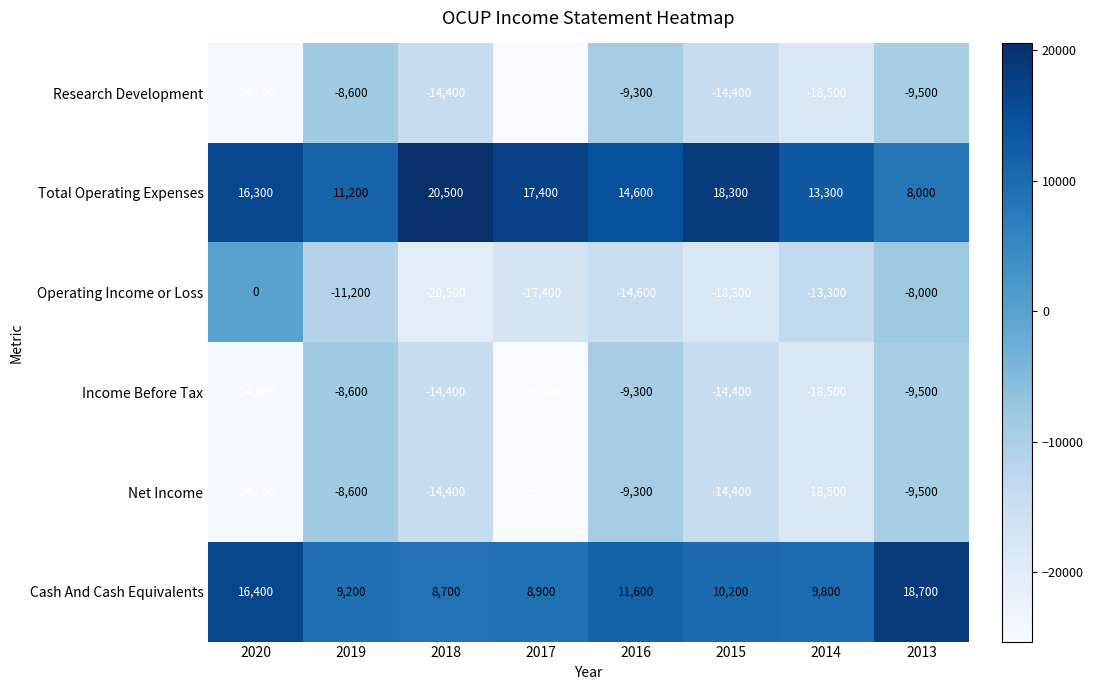

How many distinct data groups are displayed?

6